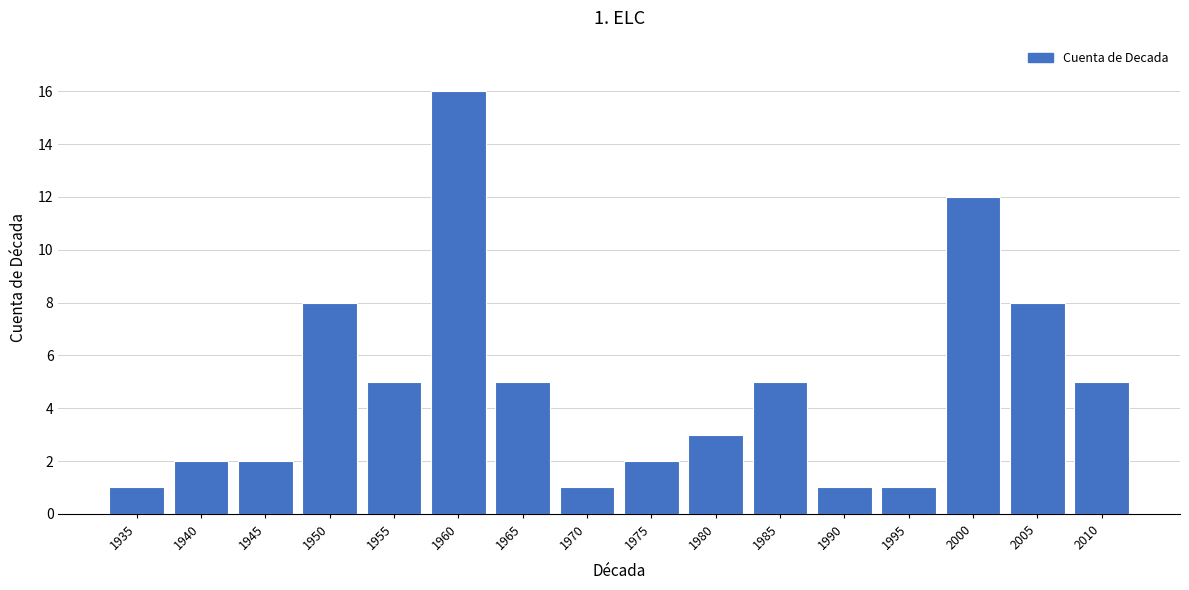

Reading left to right, list all the values displayed in this chart.

1	2	2	8	5	16	5	1	2	3	5	1	1	12	8	5